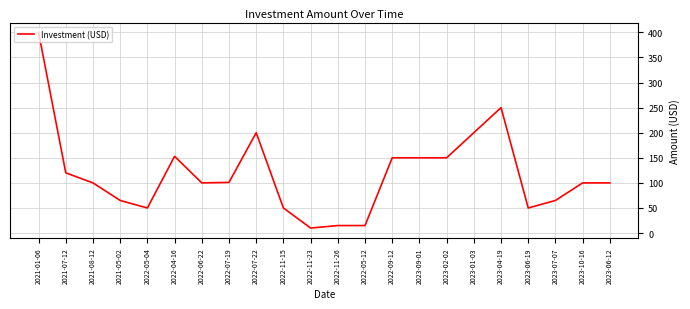

Where is the first local minimum?

2022-05-04